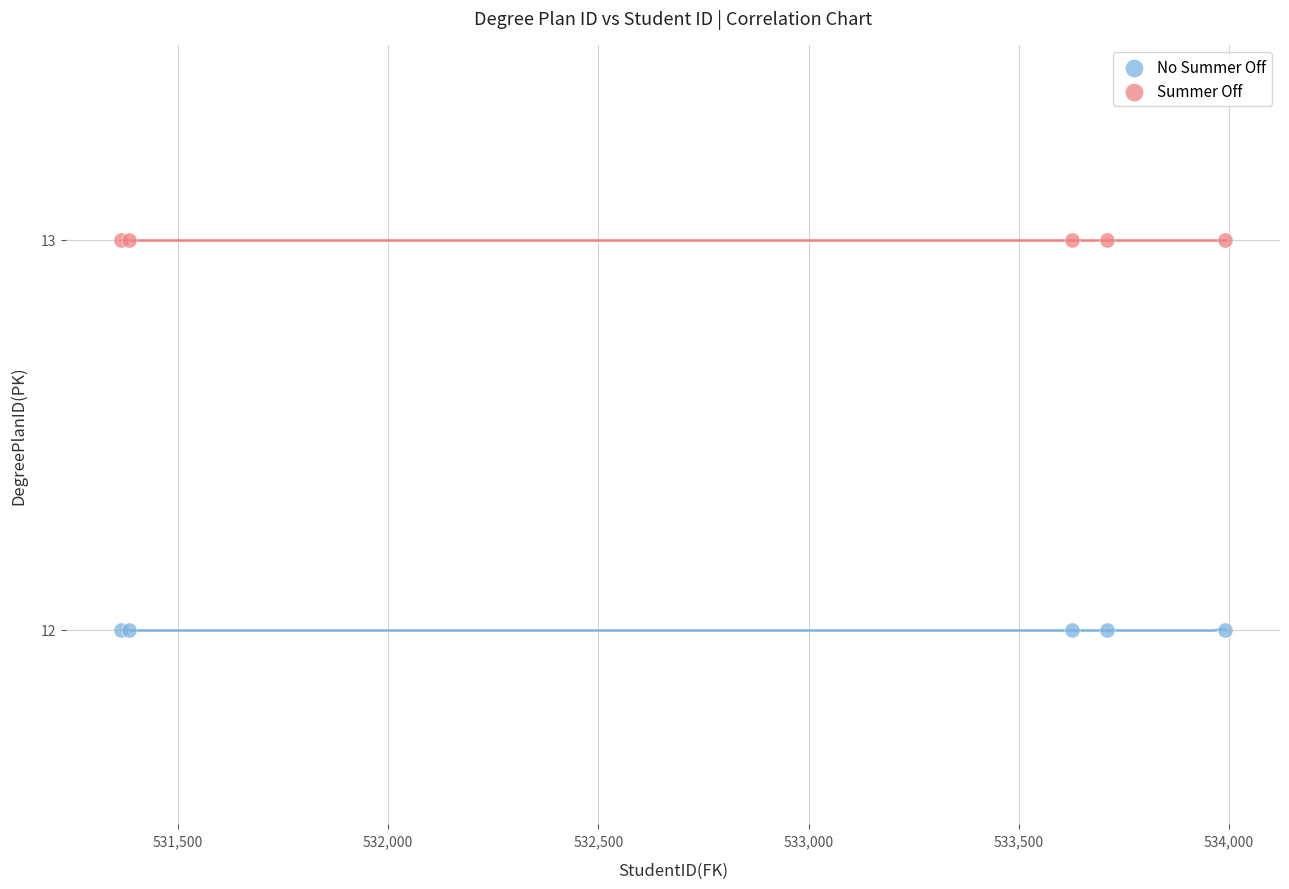

Which series contains the highest Y value?

Summer Off